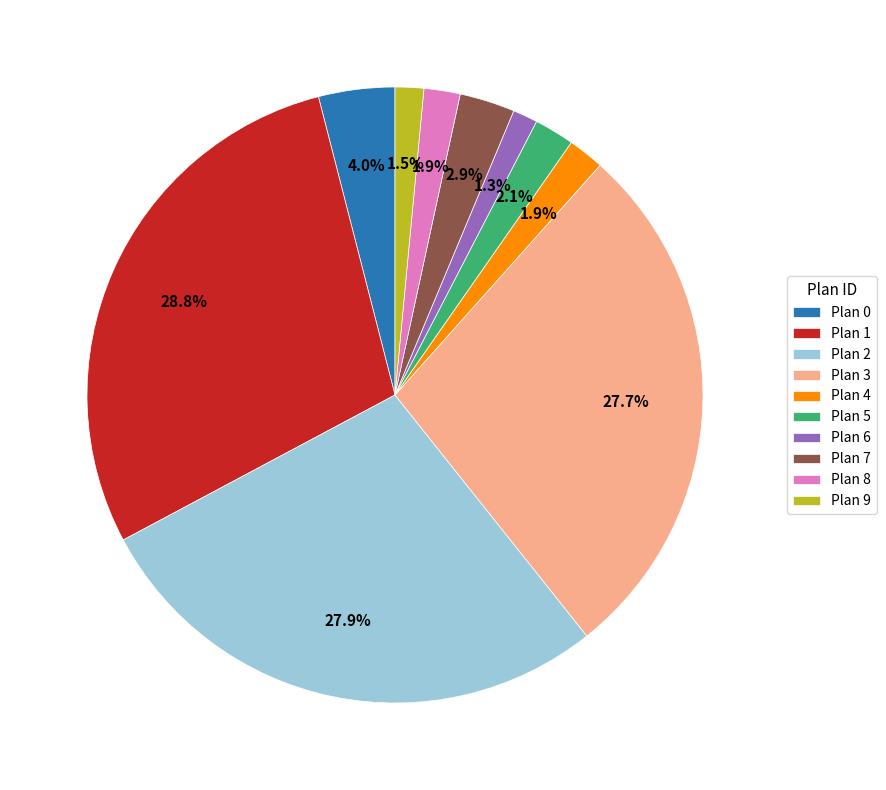

Is Plan 1 the majority of the pie?

No